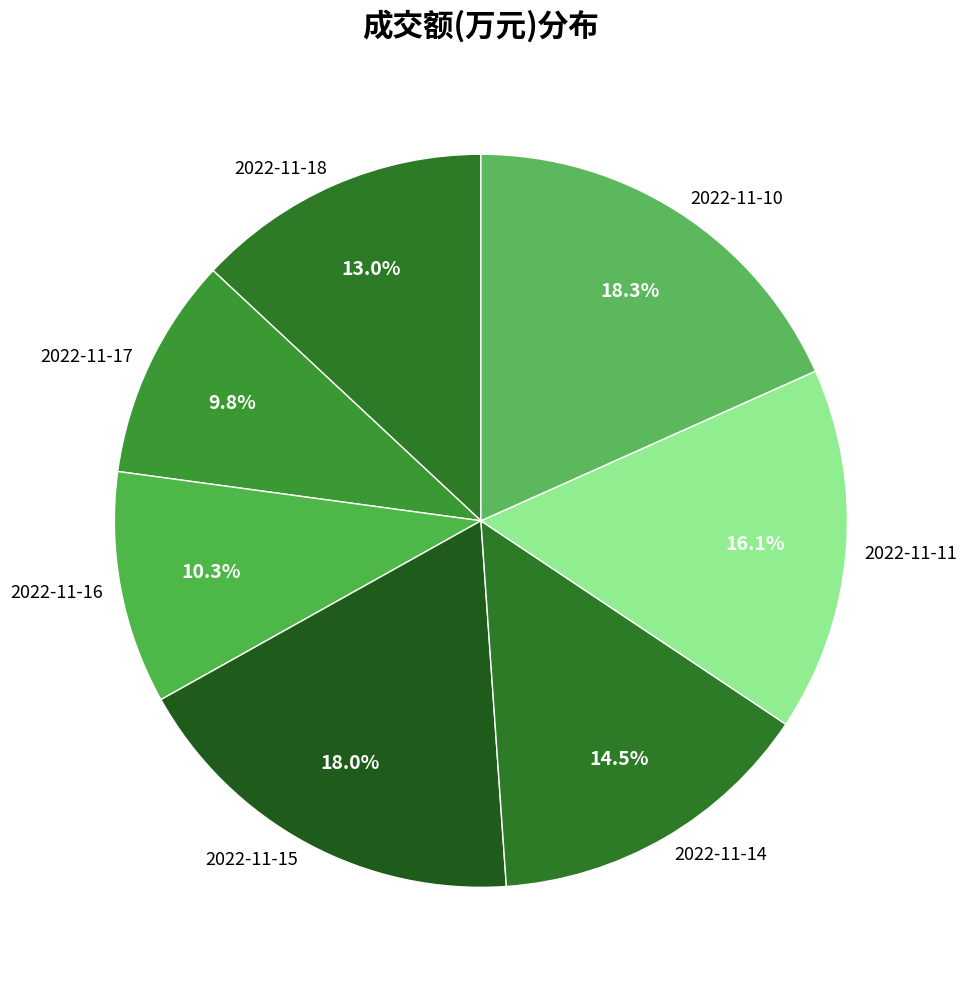

Is the sum of 2022-11-16 and 2022-11-11 greater than half?

No